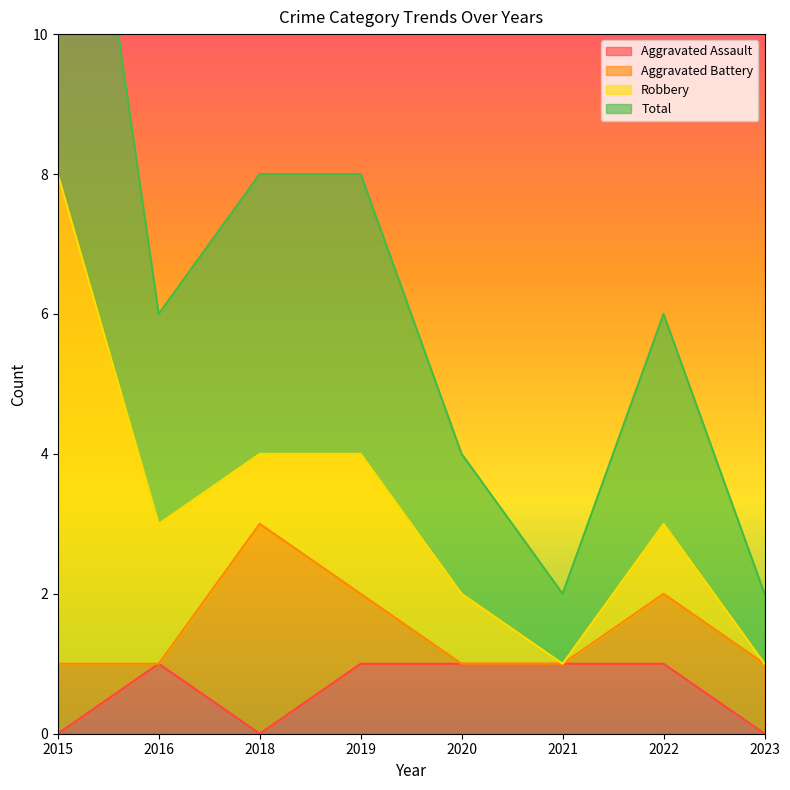

The value of Aggravated Assault at 2022 is 2. True or false?

False